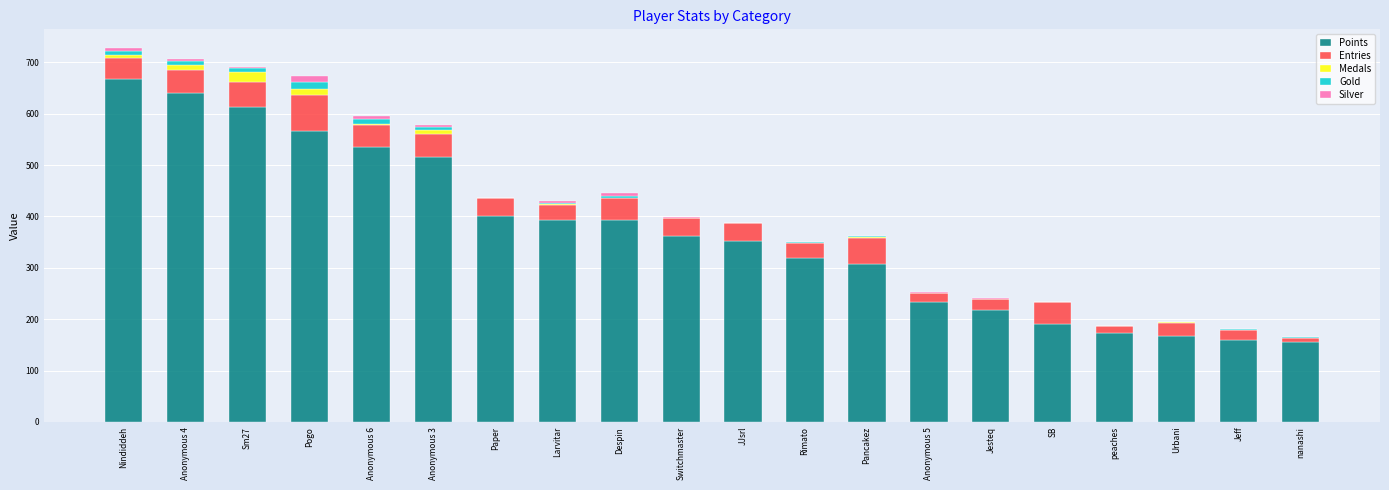

What value does the Points series have at Jesteq, to the nearest 10?

220